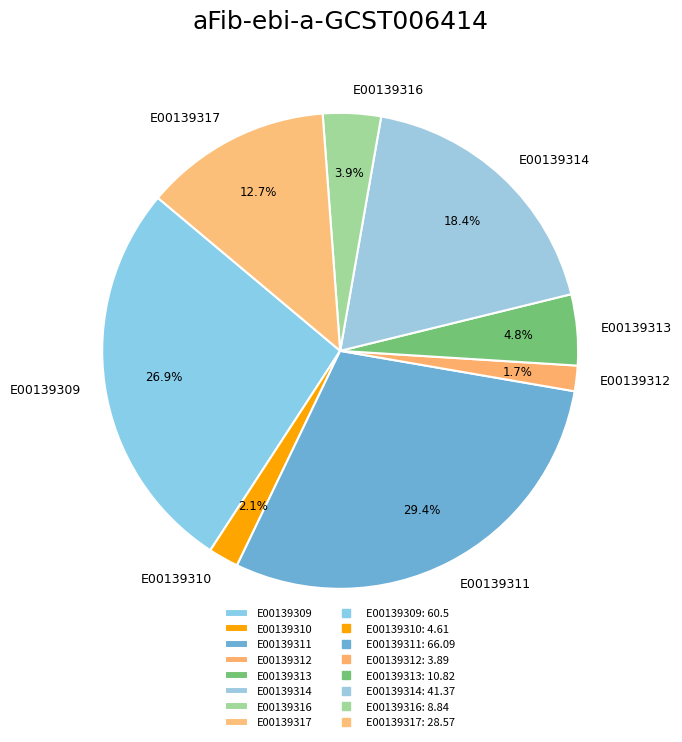

Is there a majority slice in this chart?

No